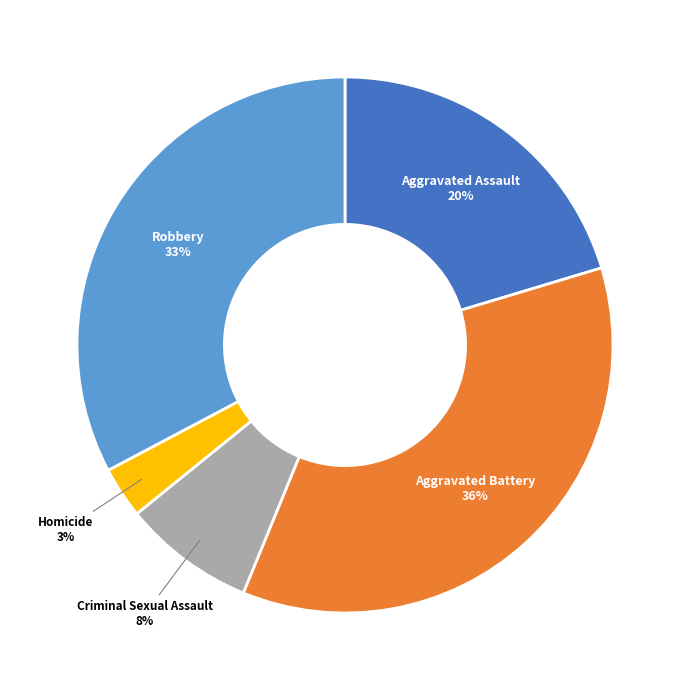

Is there a majority slice in this chart?

No